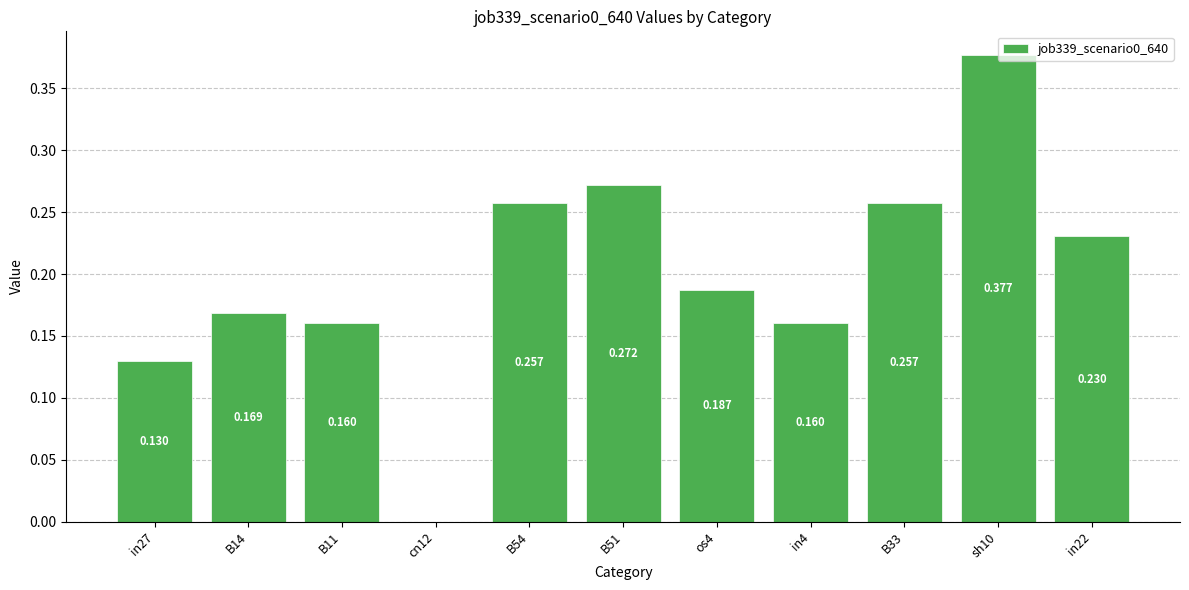

What is the sum of the values at B33 and in4?

0.4